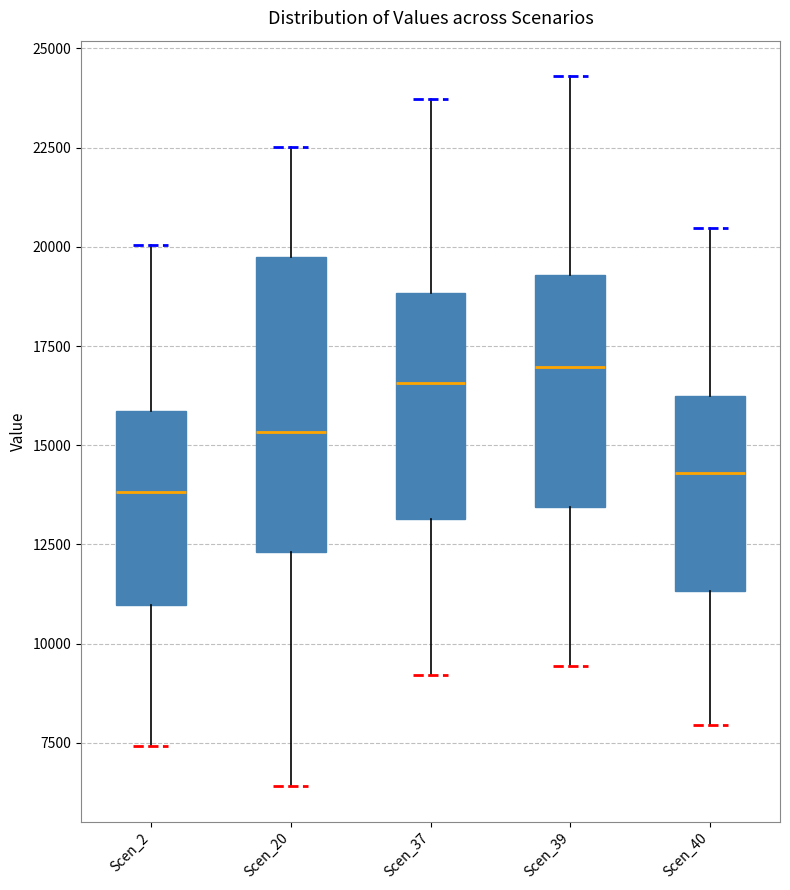

Where does the median line of the box for Scen_40 sit on the y-axis? The values are not printed on the chart, so give them approximately, as read against the axis.

14500